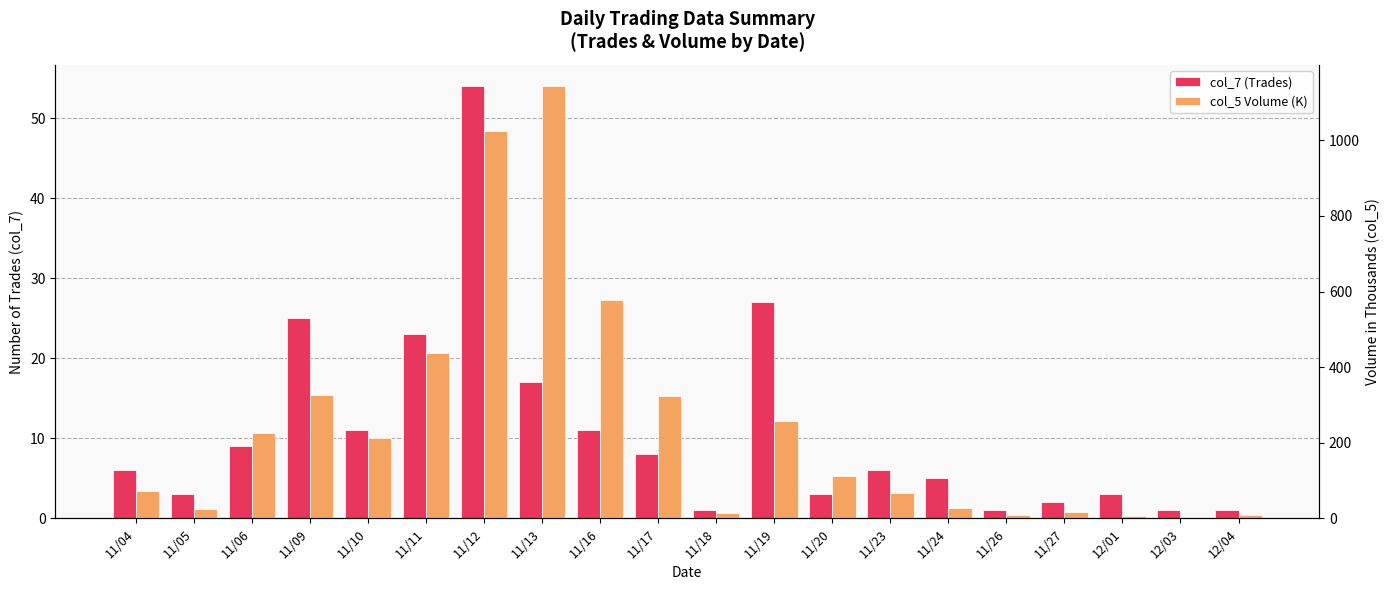

What is the lowest value of the col_7 (Trades) series?

1.0